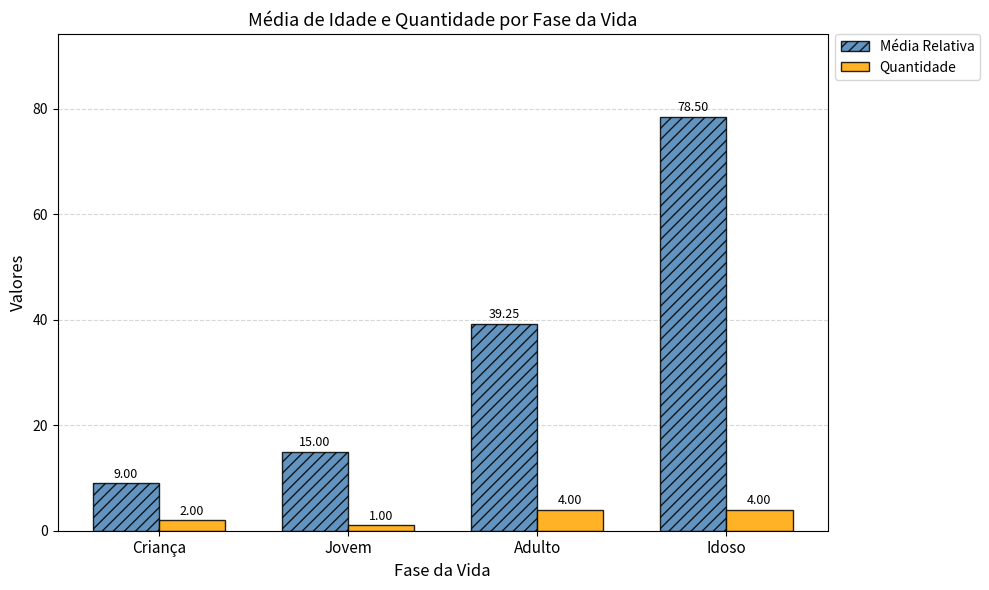

List the series in order of their peak value, lowest first.

Quantidade, Média Relativa